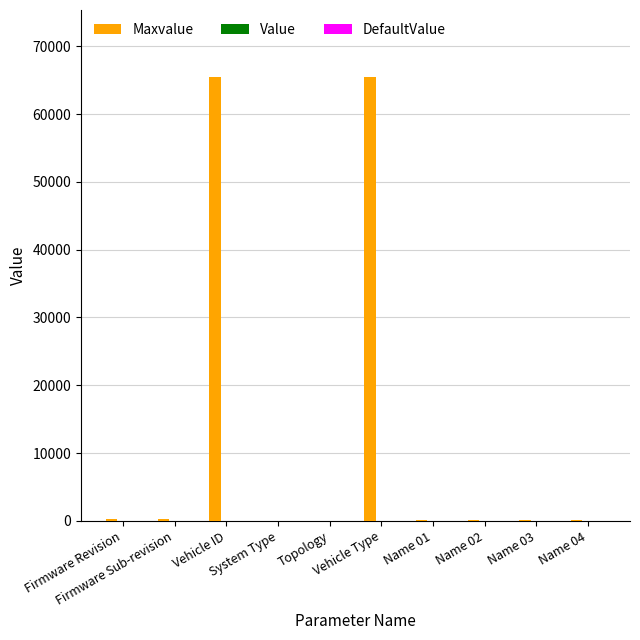

Which has a higher value, Name 02 or Name 04?

Name 02